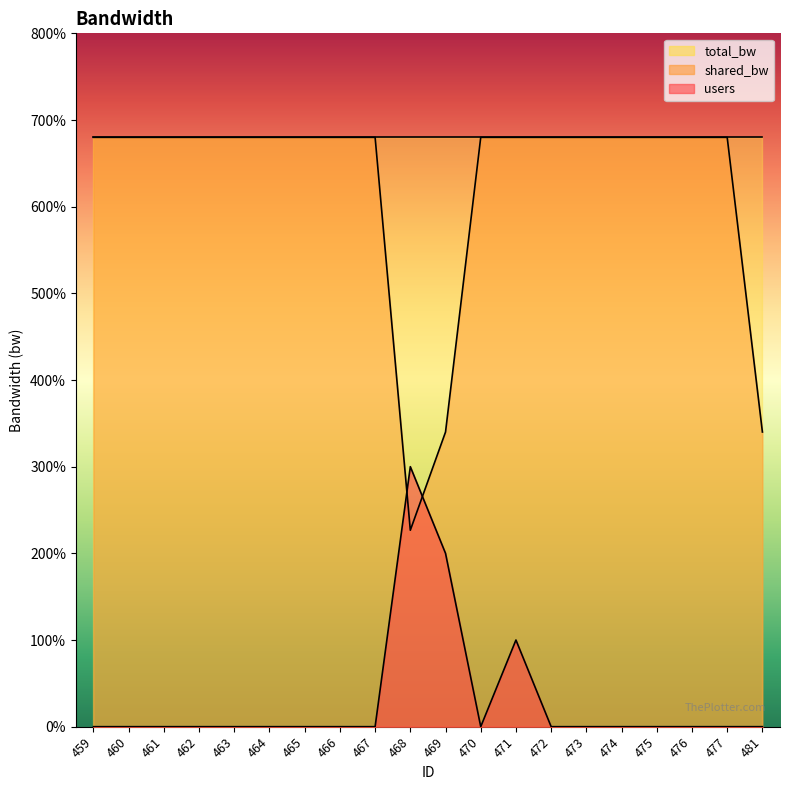

What are all the series names shown in the legend?

total_bw, shared_bw, users